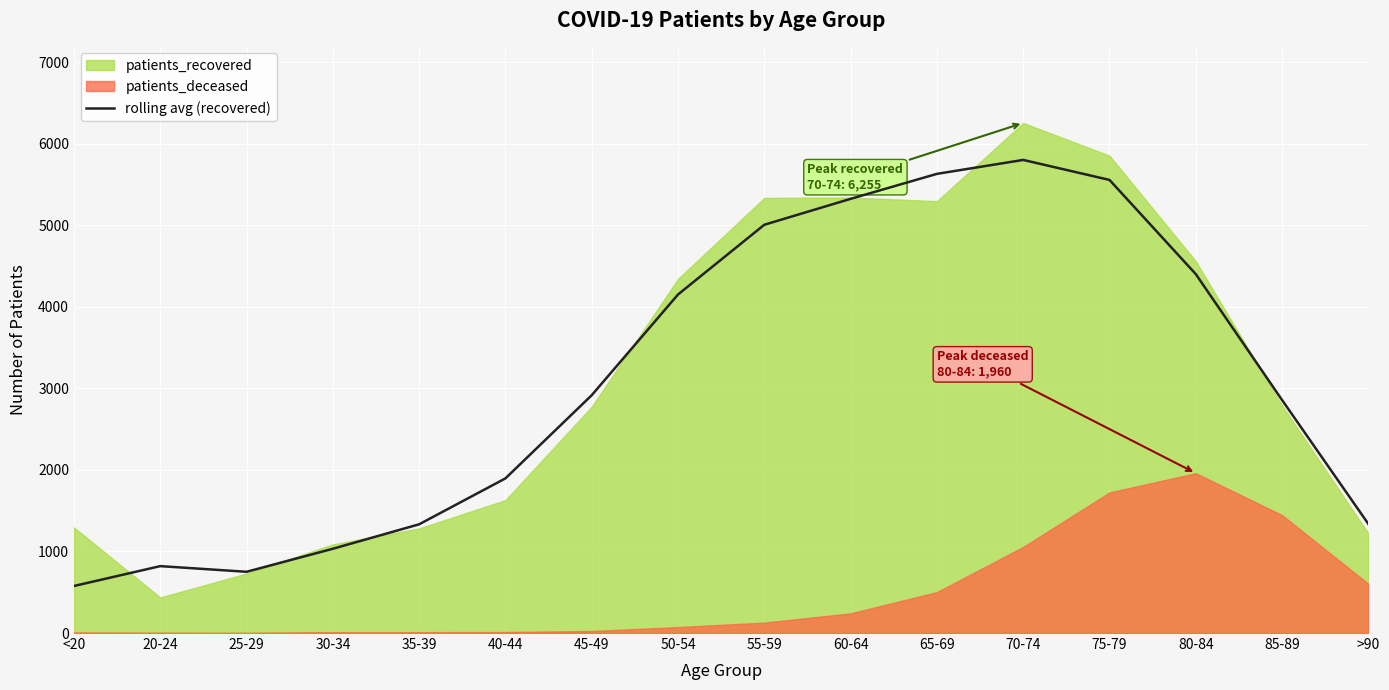

Reading right to left, list all the values displayed in this chart.

1337.0	2857.0	4401.3	5556.3	5801.7	5630.7	5324.3	5006.7	4151.7	2916.3	1896.3	1333.3	1033.3	751.0	820.3	577.0